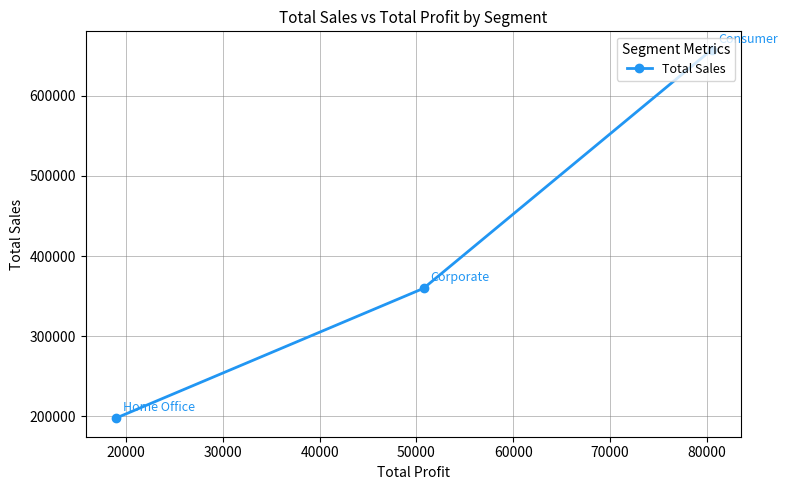

What is the average value?

404888